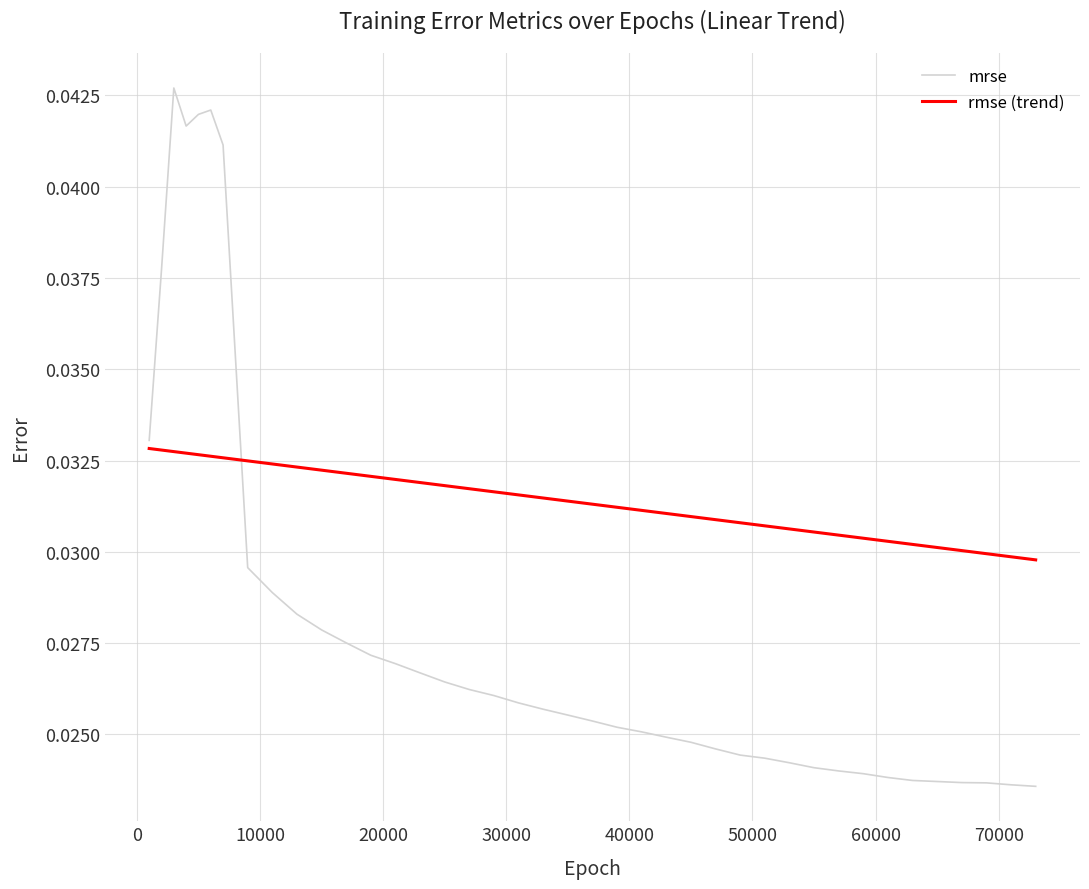

How many lines are shown in the chart?

2